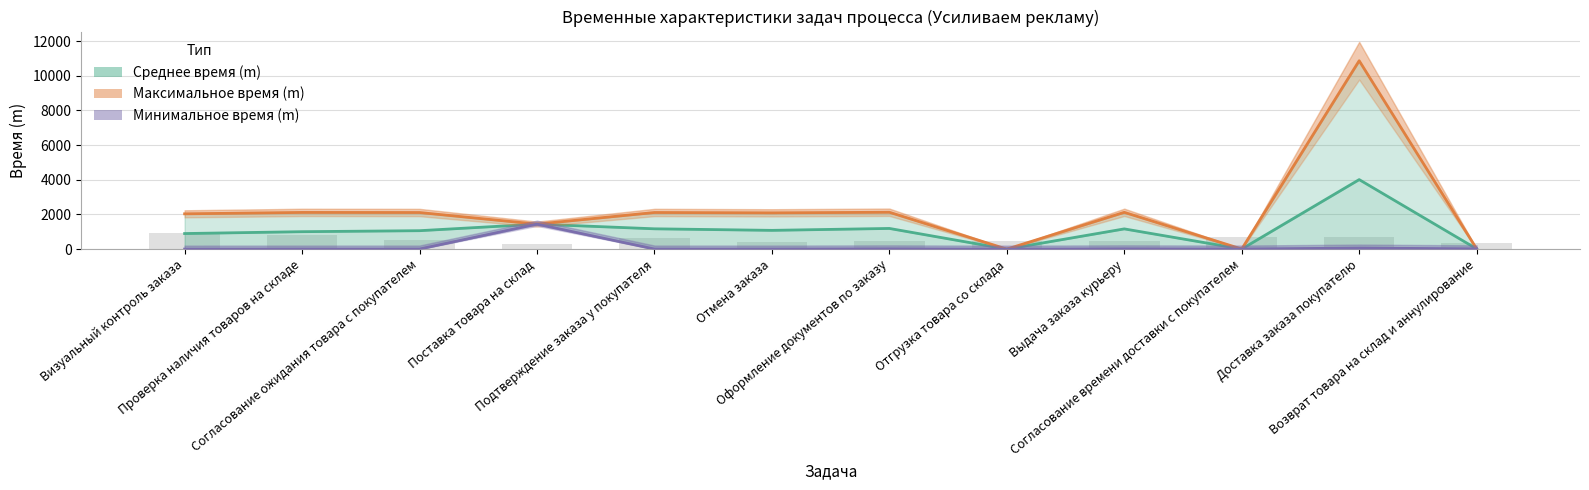

What position from the right is Отгрузка товара со склада?

5